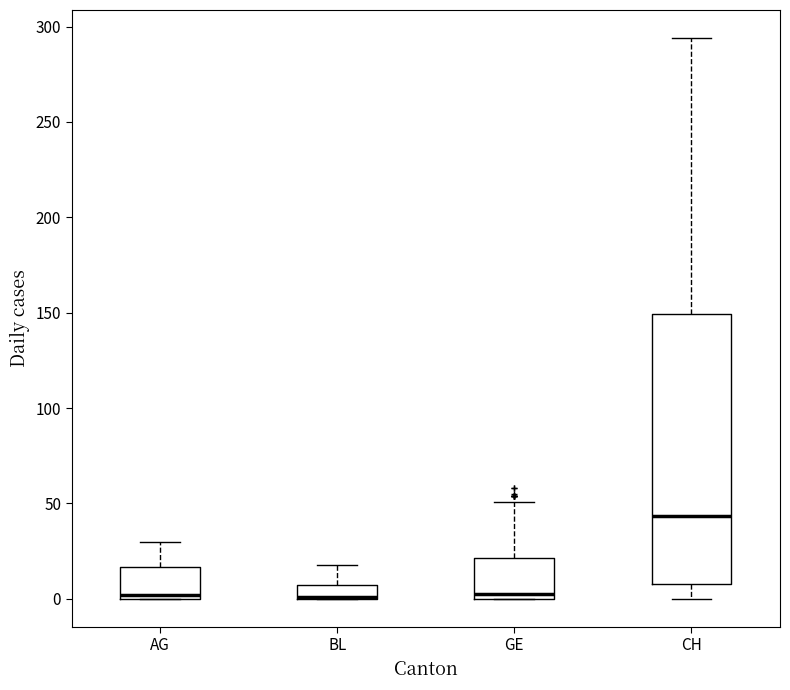

Which box is the tallest, from its lower edge to its upper edge?

CH